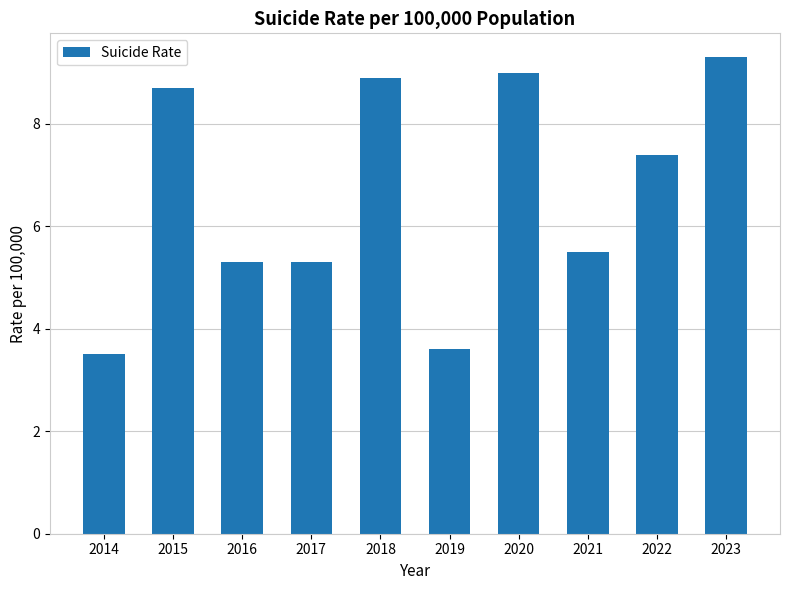

What is the difference between the values at 2017 and 2019?

1.7